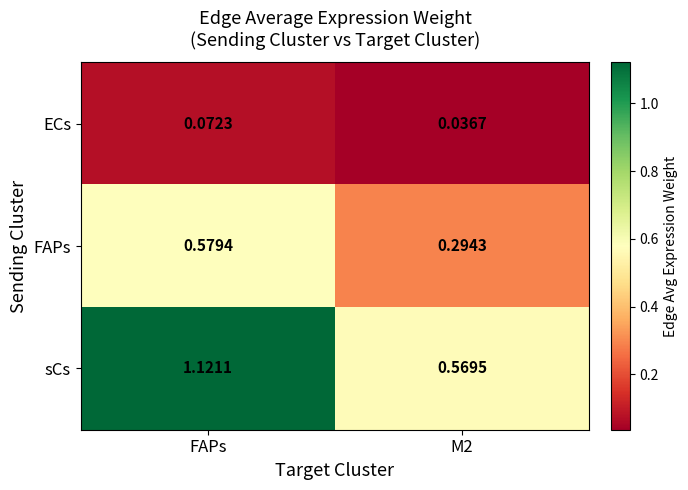

Which series has the largest total across all categories?

sCs